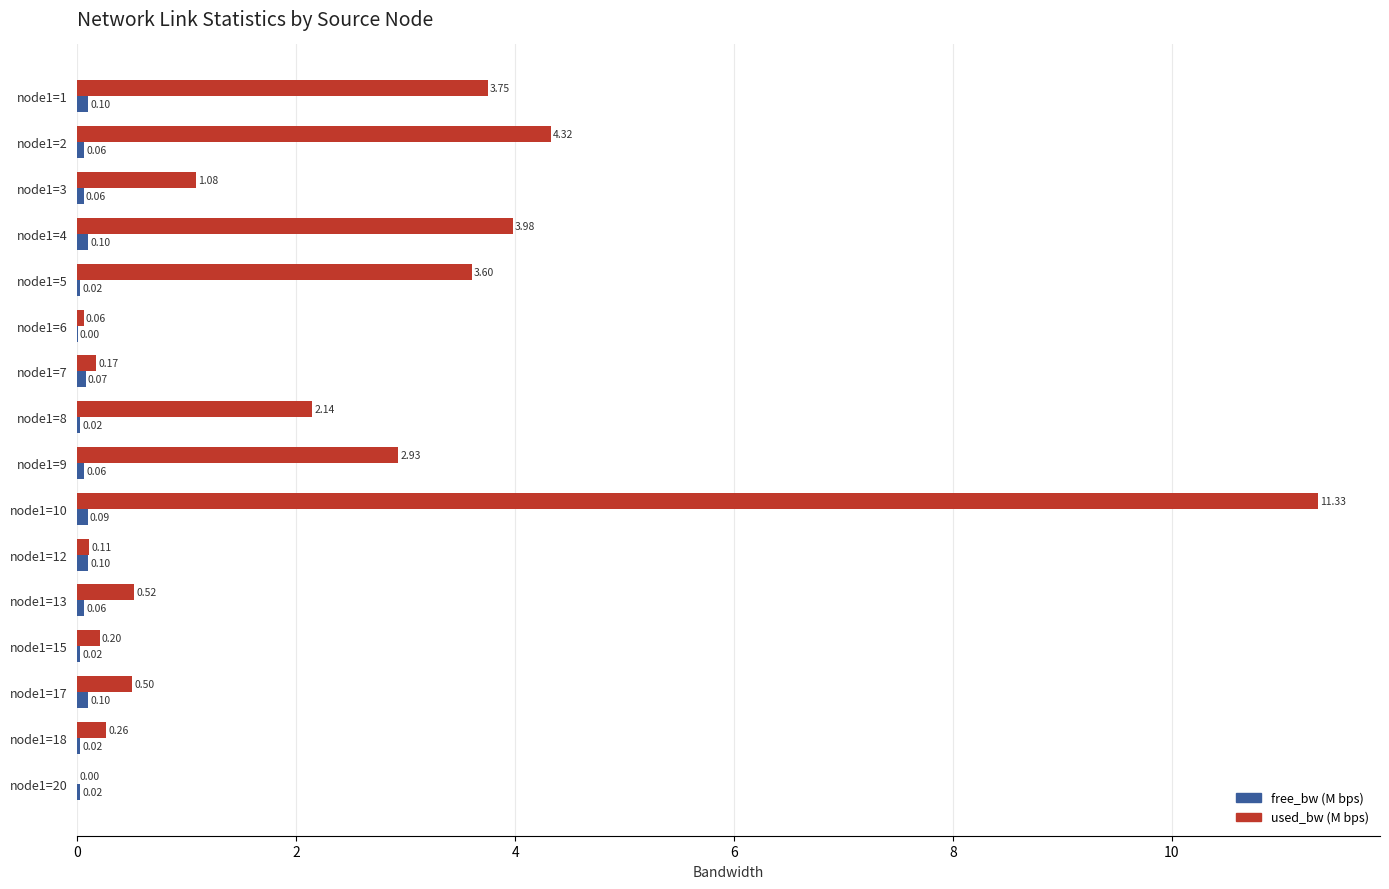

Which series changed the most between node1=1 and node1=10?

used_bw (M bps)